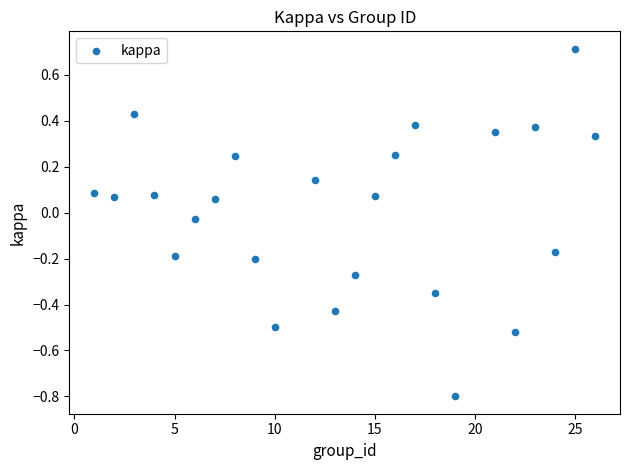

What is the range of Y values (max minus min)?

1.5